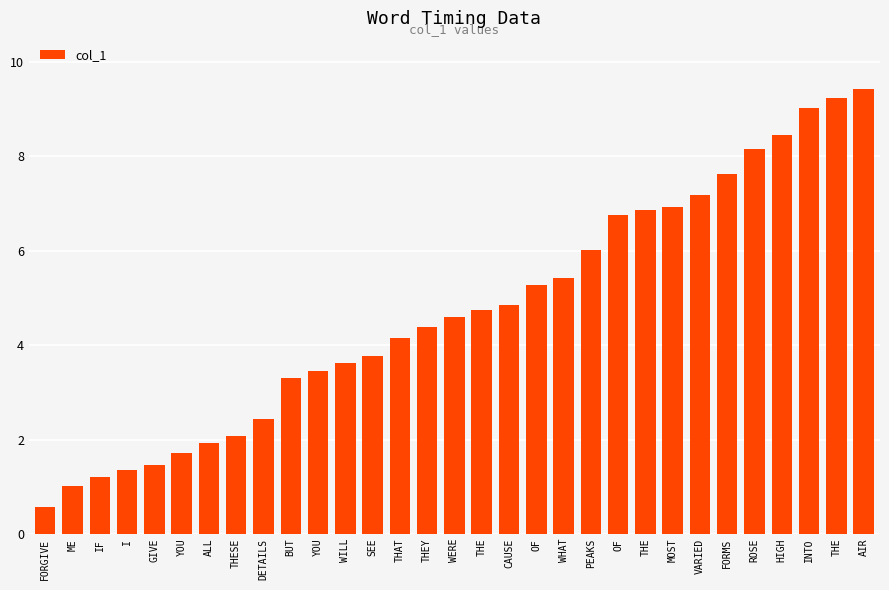

What is the difference between the maximum and second lowest values?

8.4